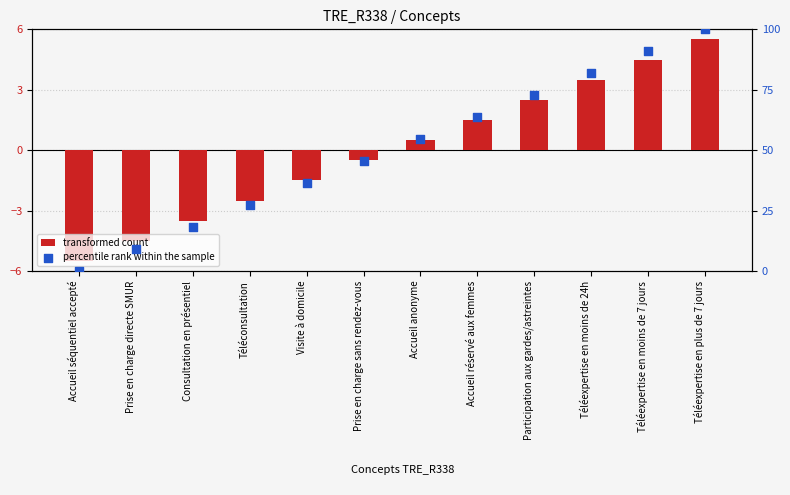

What are all the series names shown in the legend?

transformed count, percentile rank within the sample